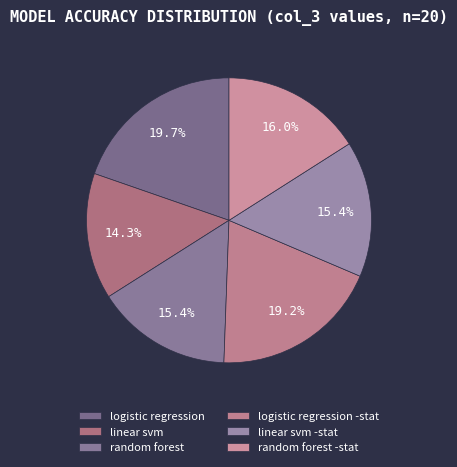

To the nearest percent, what is the difference between the logistic regression and linear svm -stat slice percentages?

4%